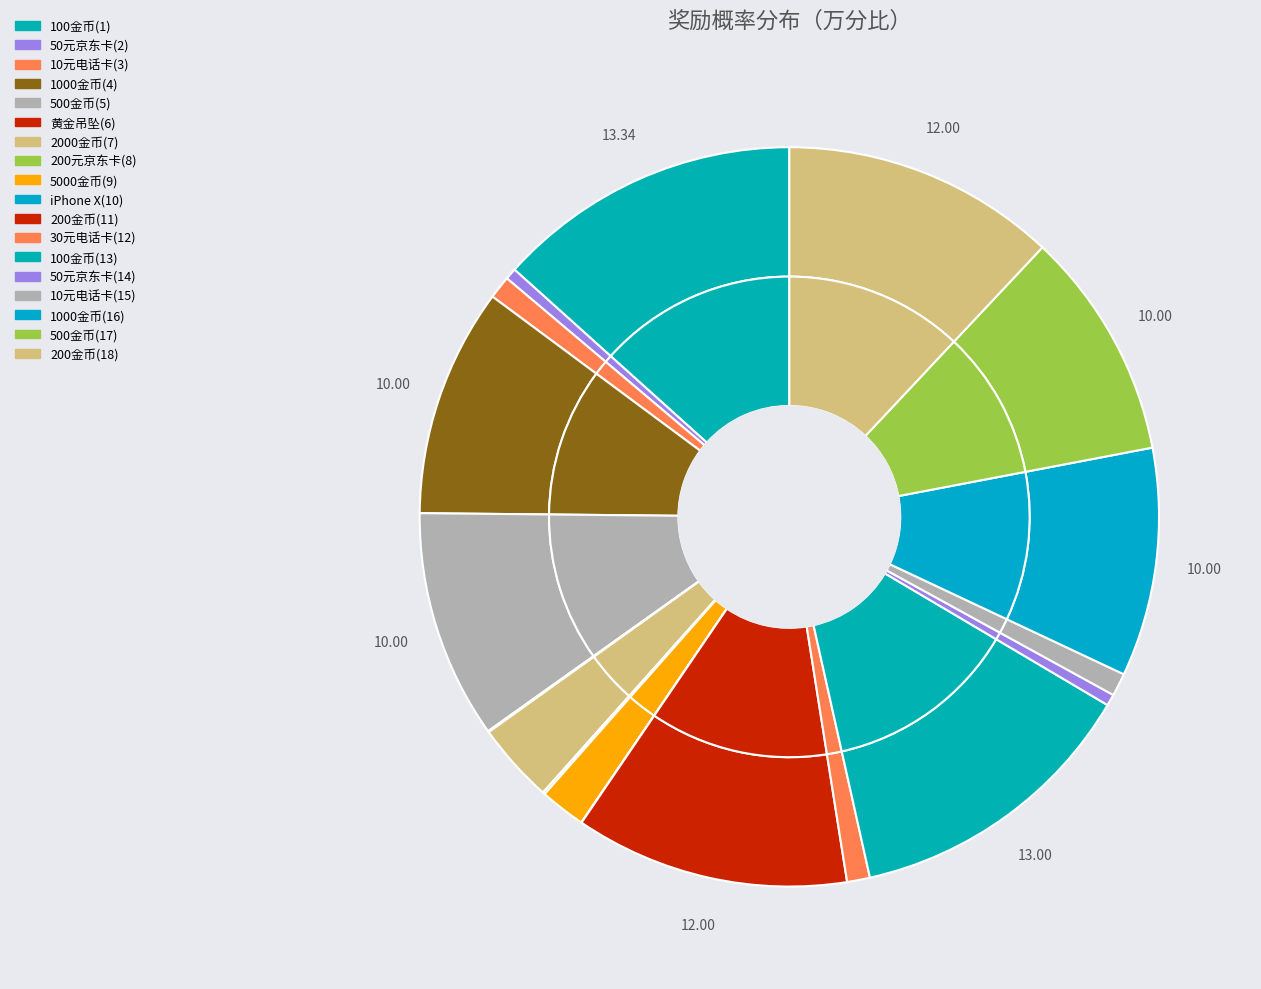

How many segments does this pie chart have?

18